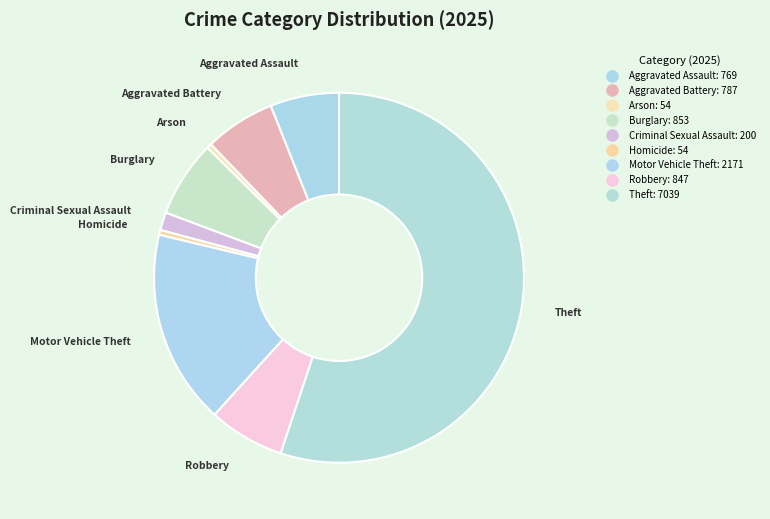

What percentage is the Robbery slice, to the nearest percent?

7%